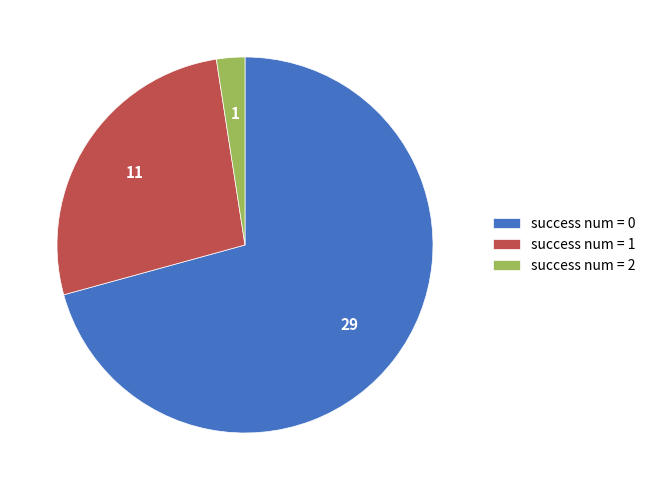

Do success num = 2 and success num = 1 together represent more than half of the pie?

No